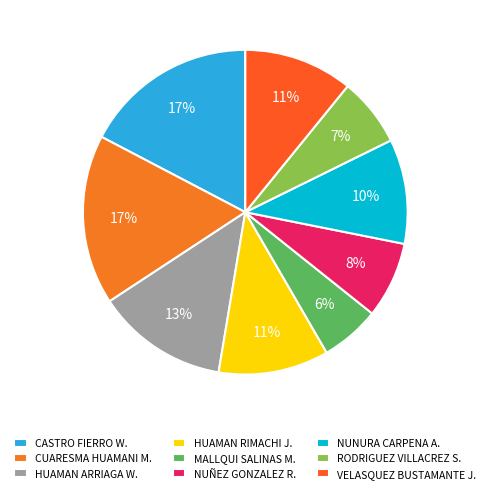

Which category has the biggest portion of the pie?

CASTRO FIERRO WILLIAM